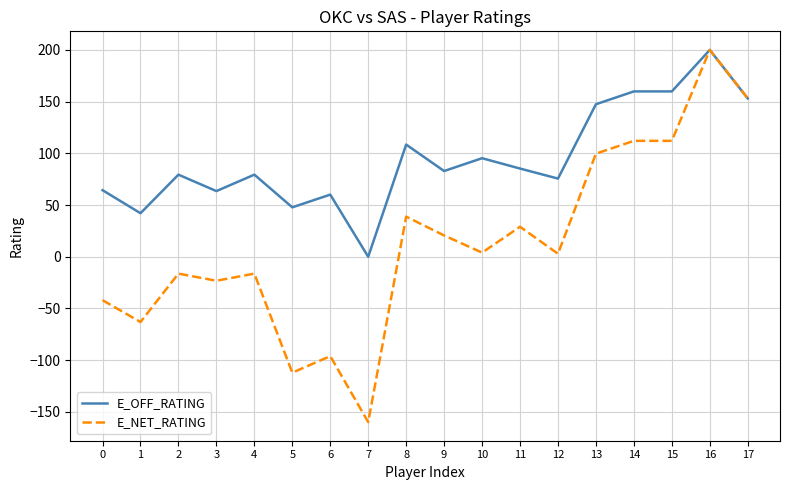

How many values in E_NET_RATING are below zero?

8